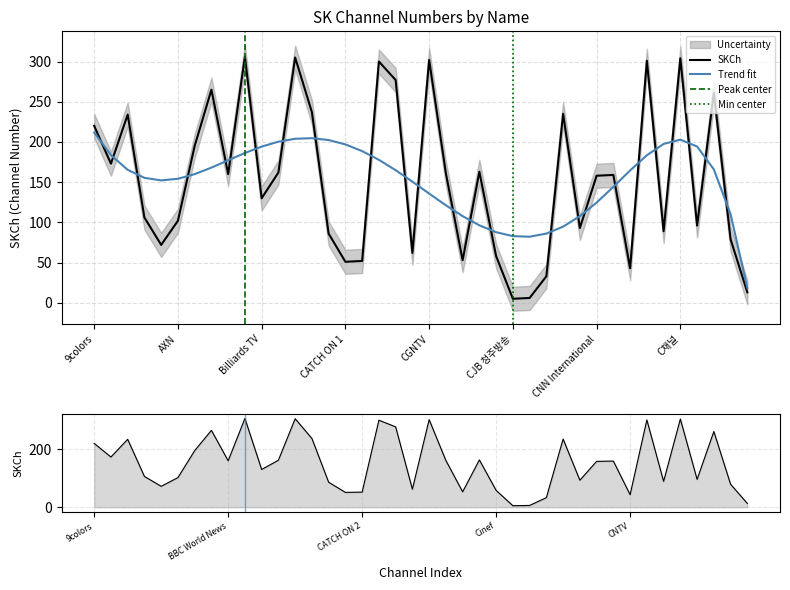

Is it true that Trend fit equals 211.8 at 9colors?

True